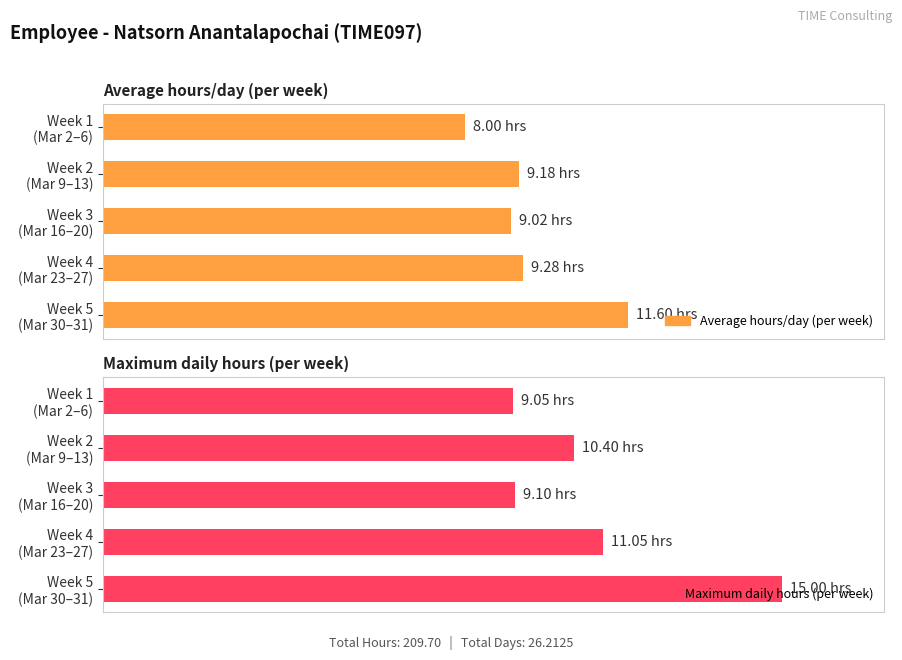

How many series are shown in this chart?

2